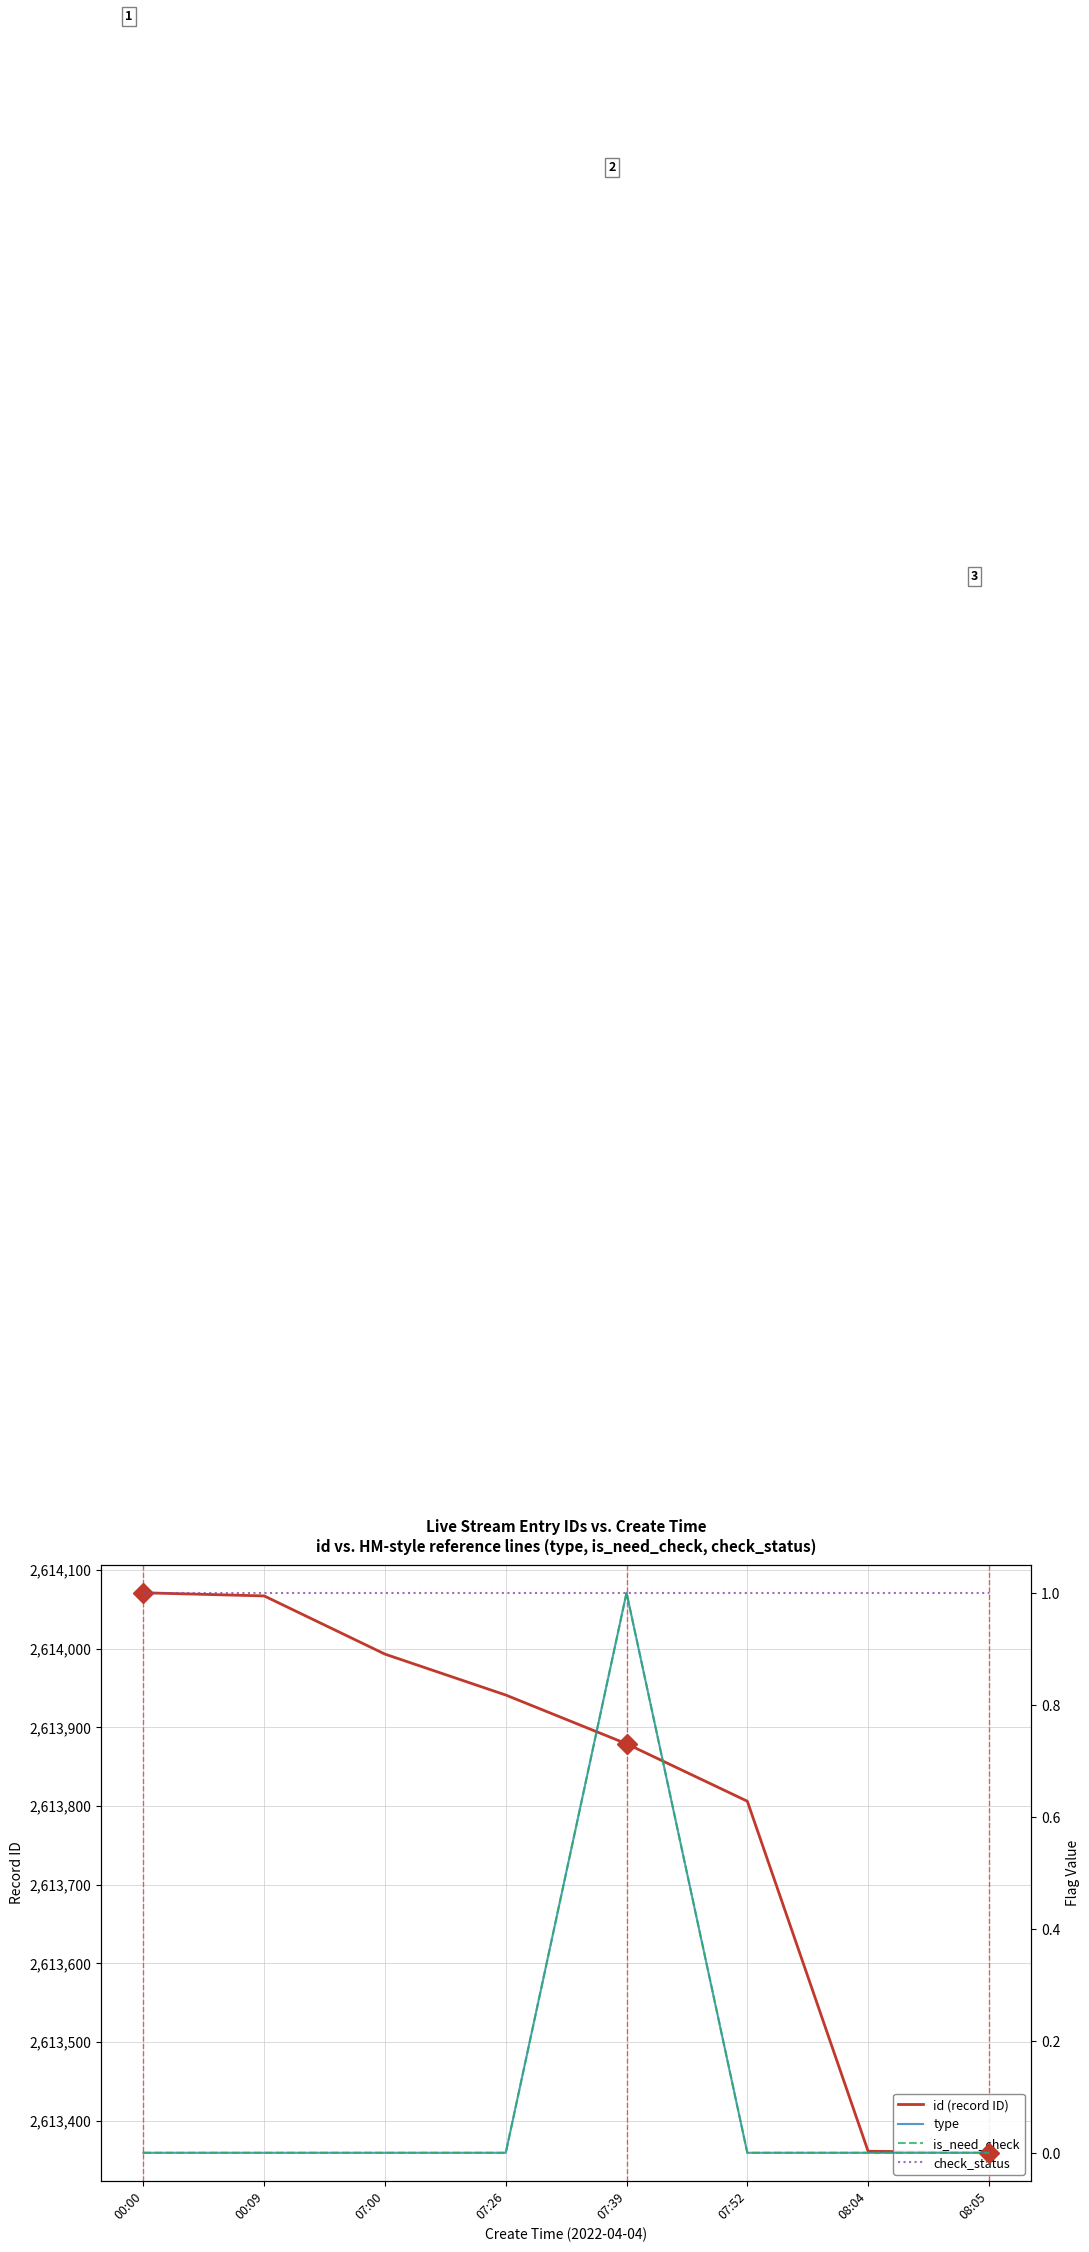

Is the value of check_status at 07:00 greater than the value of is_need_check at 07:00?

Yes